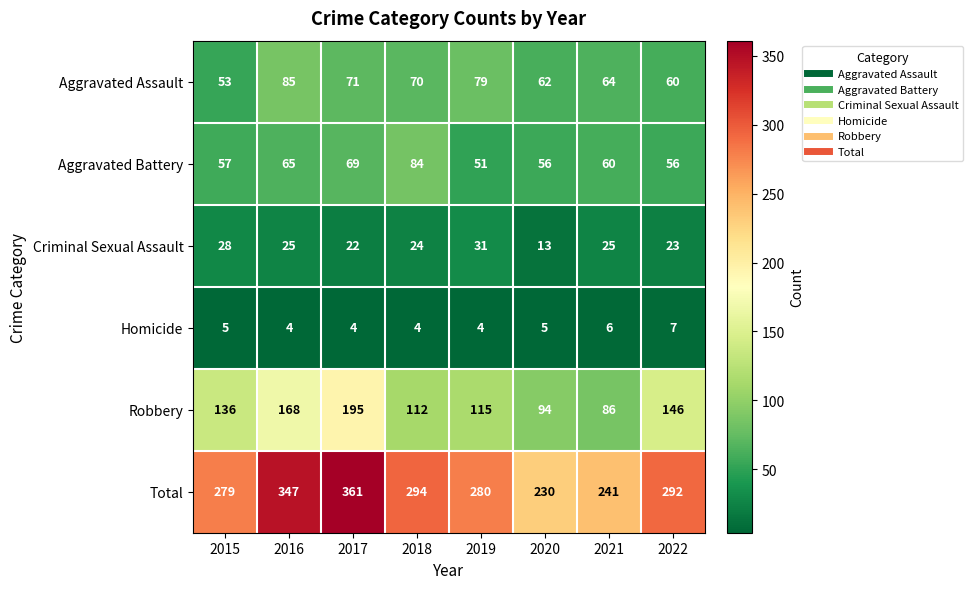

Between 2020 and 2022, which series saw the biggest shift?

Total